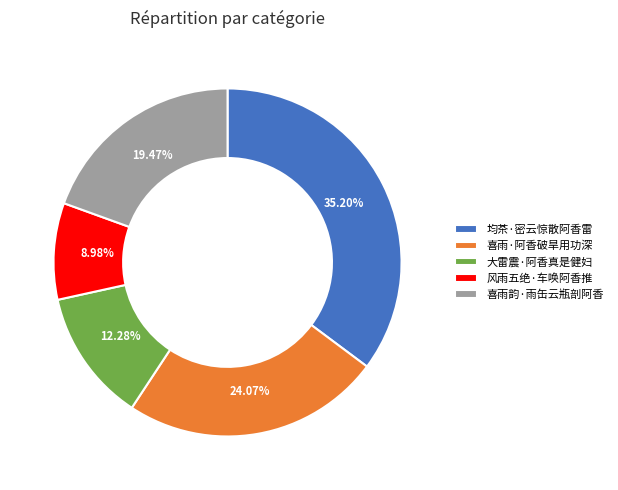

To the nearest percent, what is the difference between the largest and smallest slice percentages?

26%